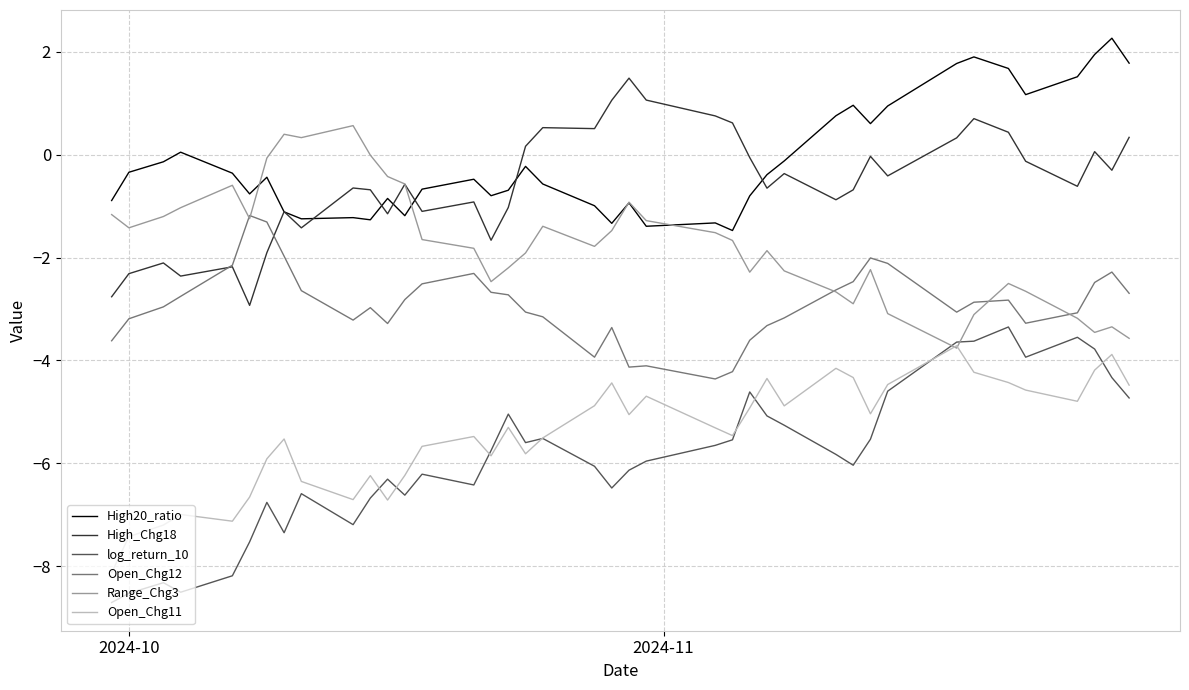

What is the minimum value for log_return_10?

-8.7